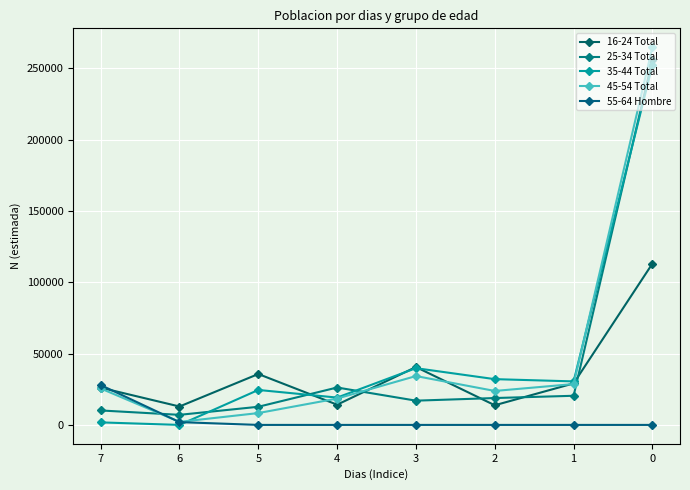

How many lines are shown in the chart?

5